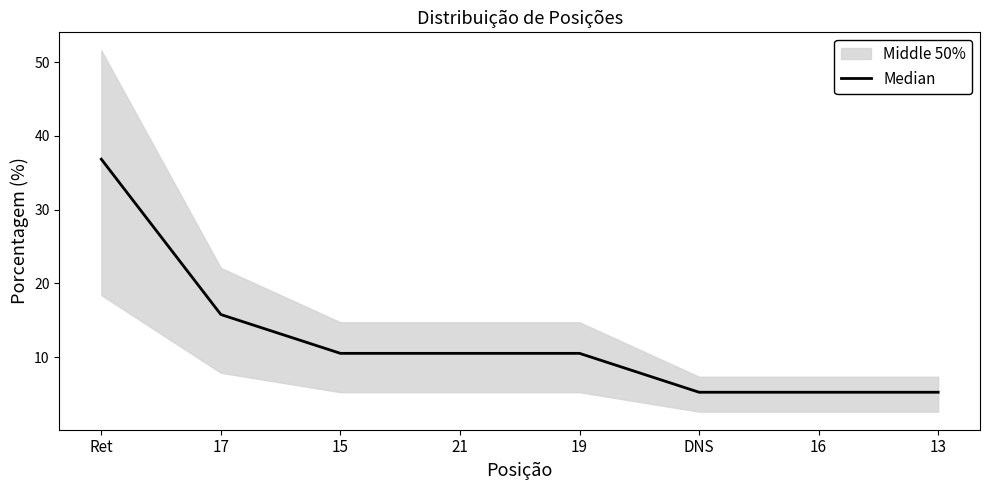

Reading left to right, transcribe all the data shown in this chart.

36.8	15.8	10.5	10.5	10.5	5.3	5.3	5.3